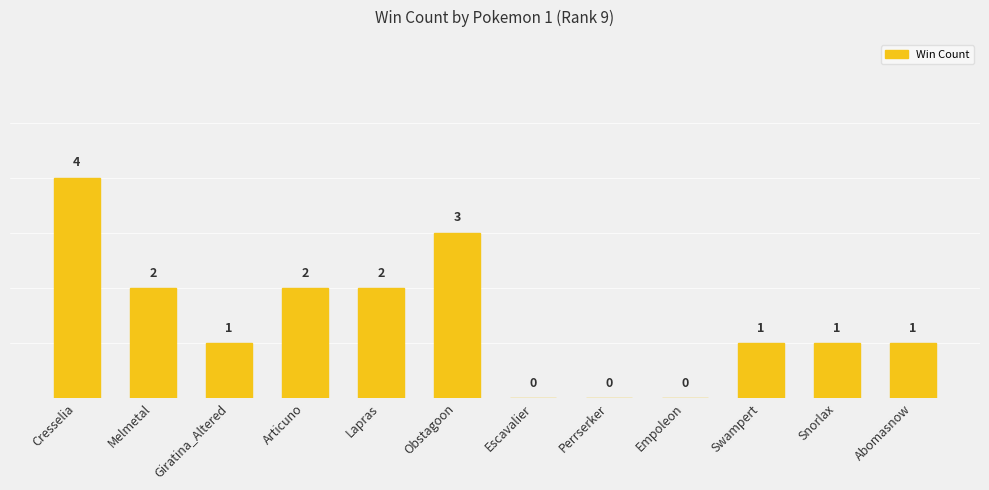

Count the number of data series in this chart.

1